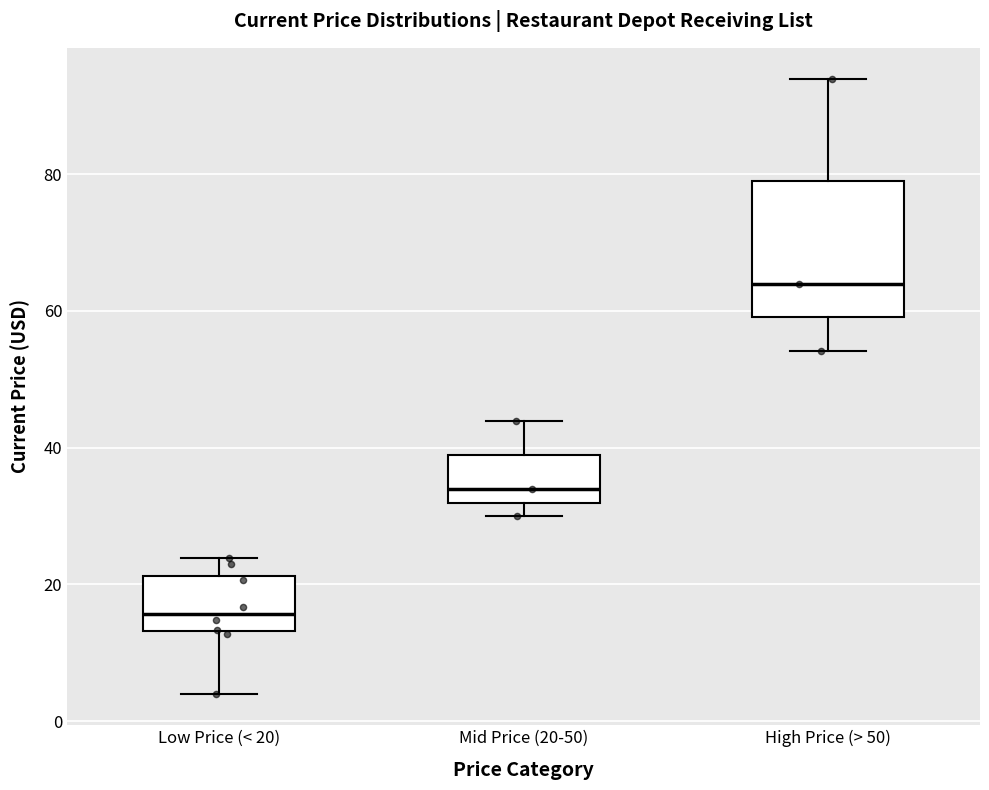

Reading left to right, read every box against the y-axis: the position of its median line, the range the box covers, and the ends of its whiskers. The values are not printed on the chart, so give them approximately, as read against the axis.

Low Price (< 20): median 16, box 14 to 22, whiskers 4 to 24
Mid Price (20-50): median 34, box 32 to 38, whiskers 30 to 44
High Price (> 50): median 64, box 60 to 78, whiskers 54 to 94